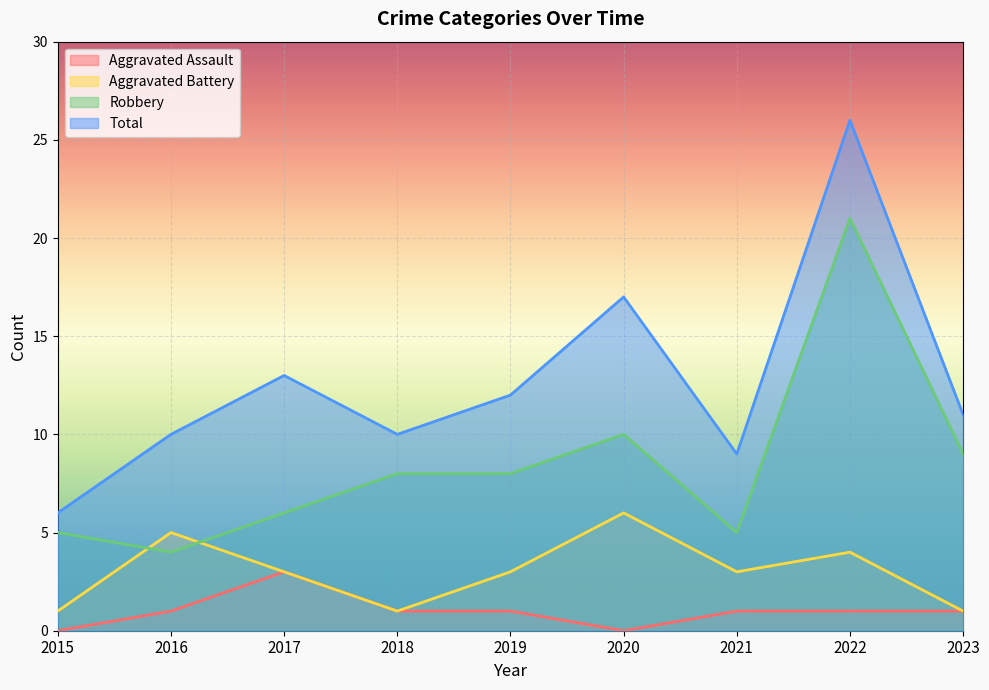

How many interior local valleys does the Total series have?

2